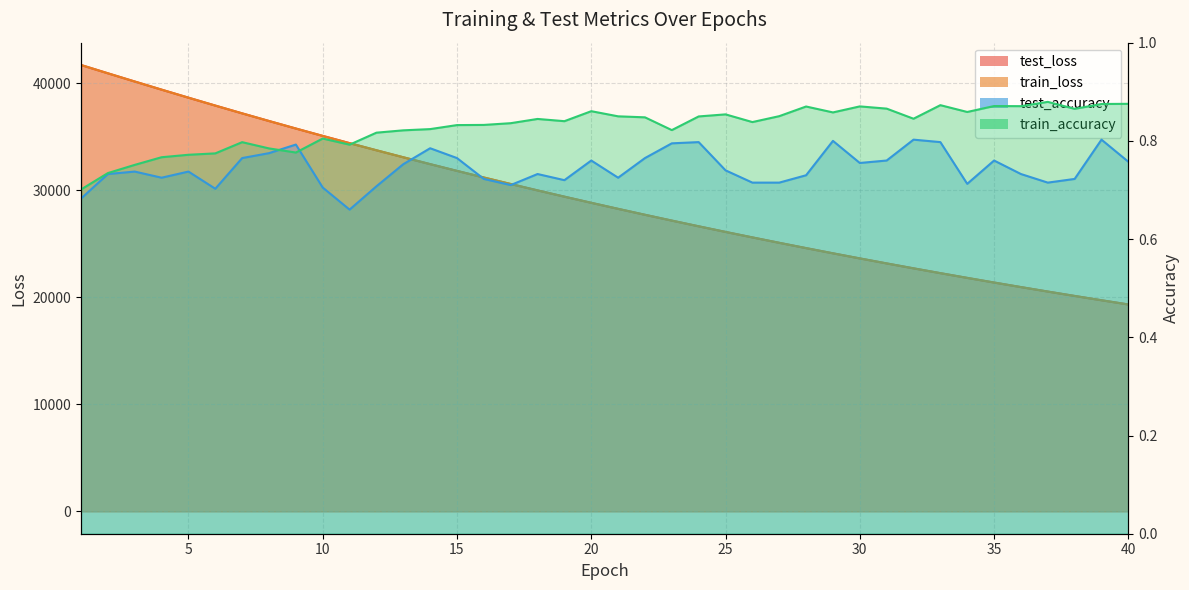

True or false: train_loss and test_accuracy cross at least once.

False